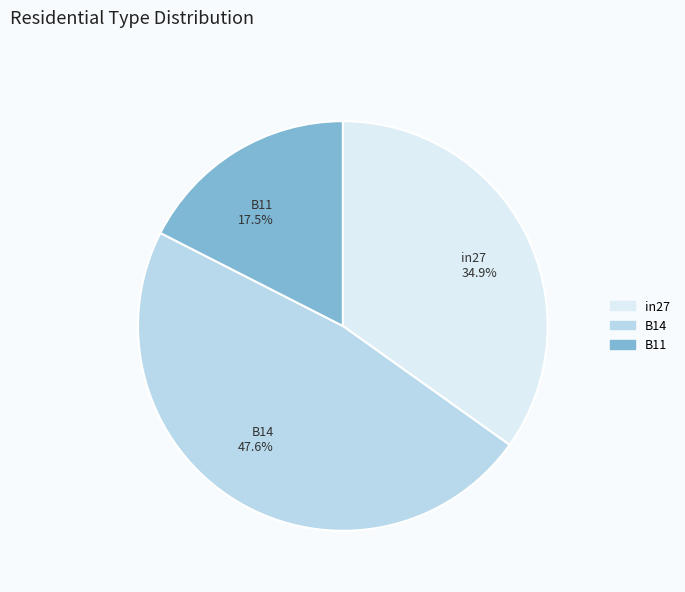

To the nearest percent, what is the difference between the B11 and in27 slice percentages?

17%